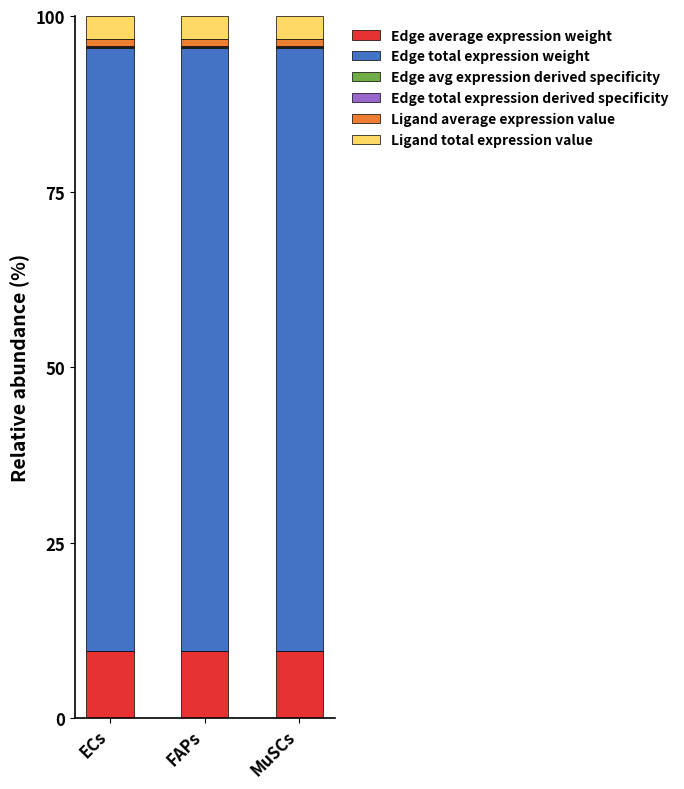

Are the bars horizontal?

No